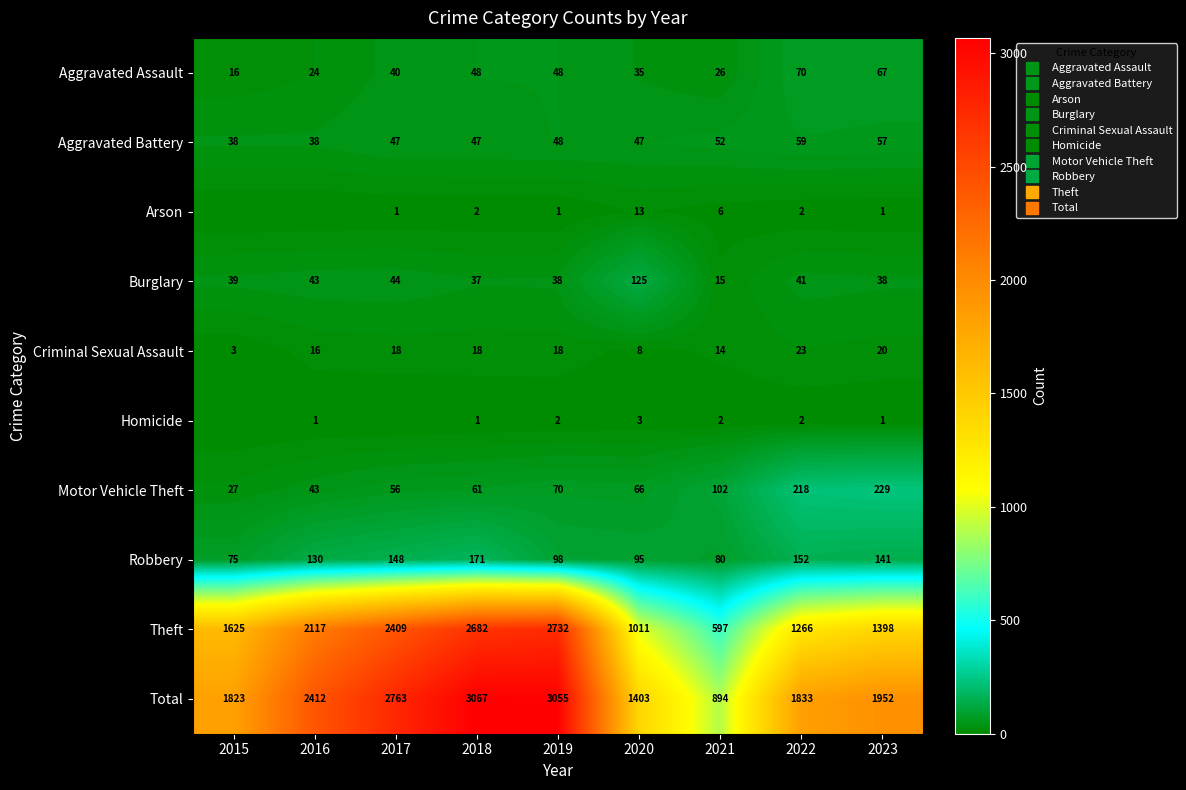

At which category does the chart reach its peak across all series?

2018